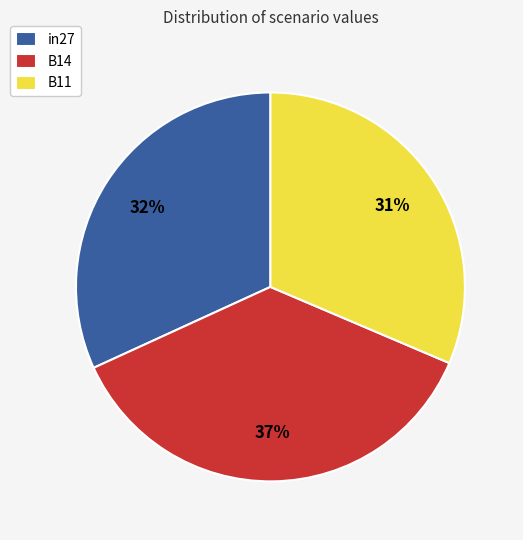

How many segments does this pie chart have?

3